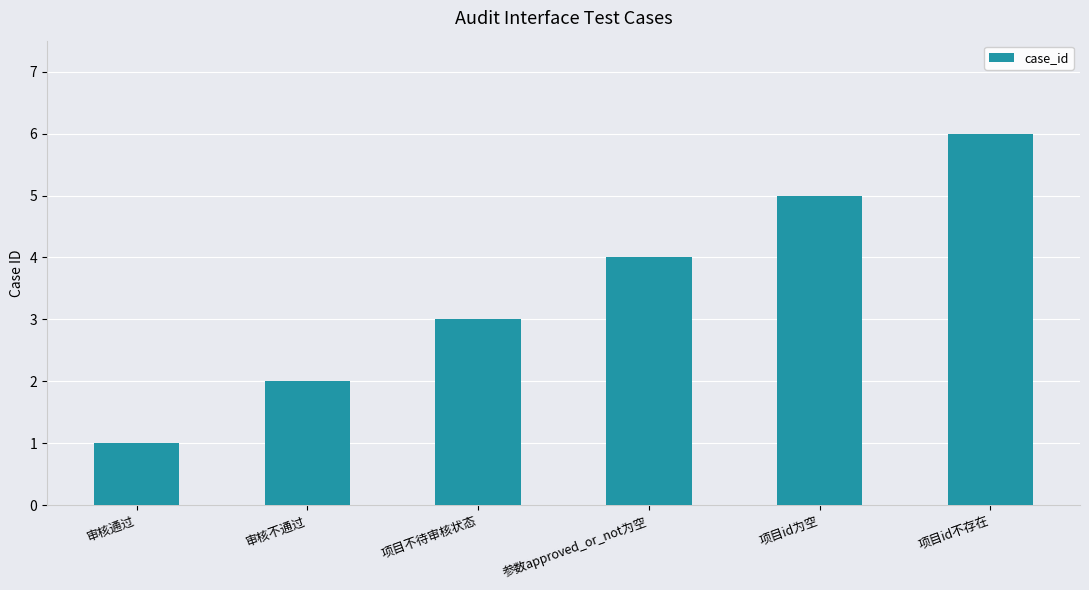

How many distinct data groups are displayed?

1